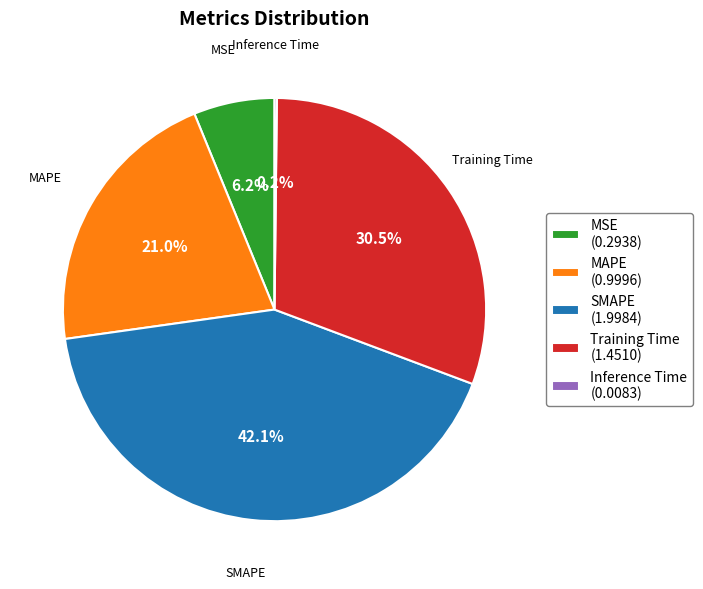

True or false: MSE accounts for 1% of the total.

False